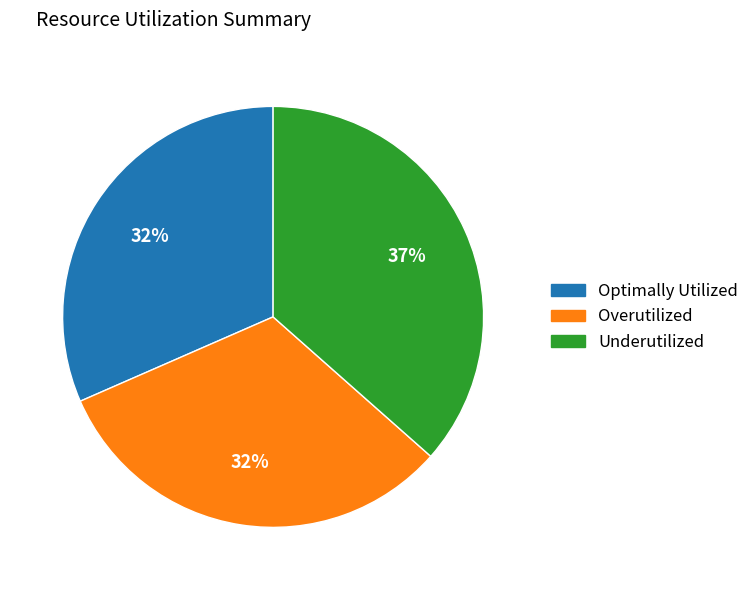

Count the number of slices in the pie.

3